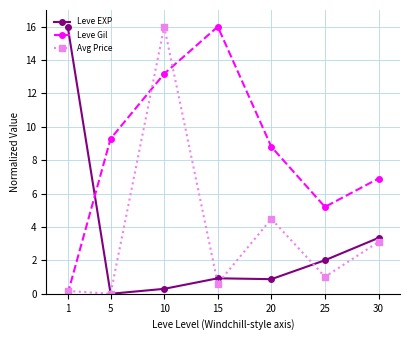

What is the highest value of the Avg Price series?

16.0